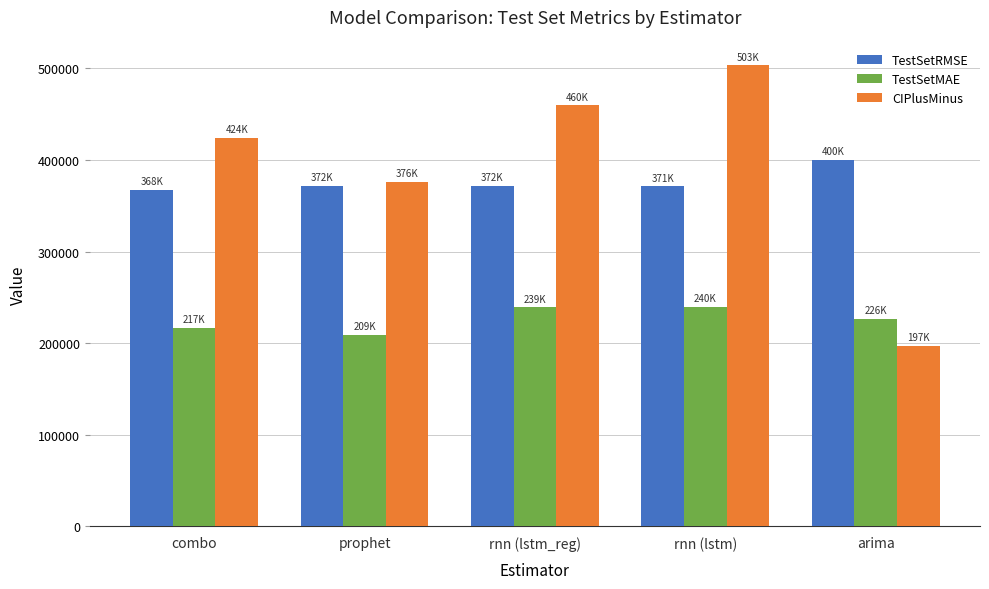

Which series changed the most between rnn (lstm_reg) and arima?

CIPlusMinus